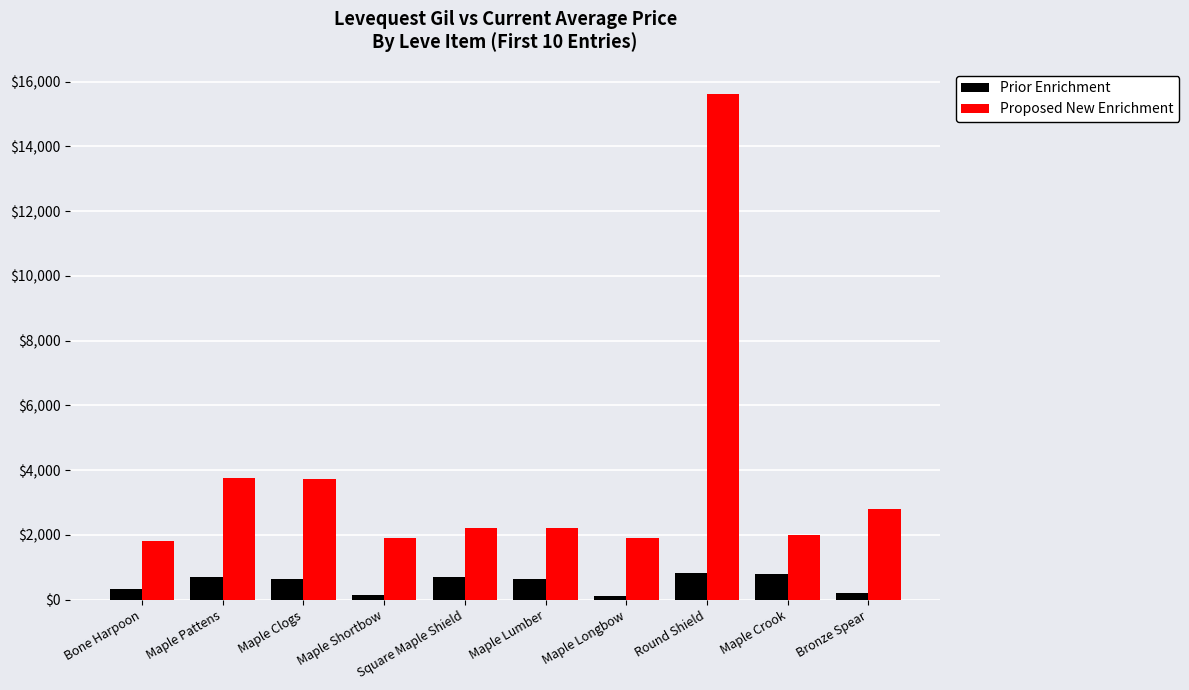

What is the difference between the Prior Enrichment values at Maple Pattens and Maple Lumber?

60